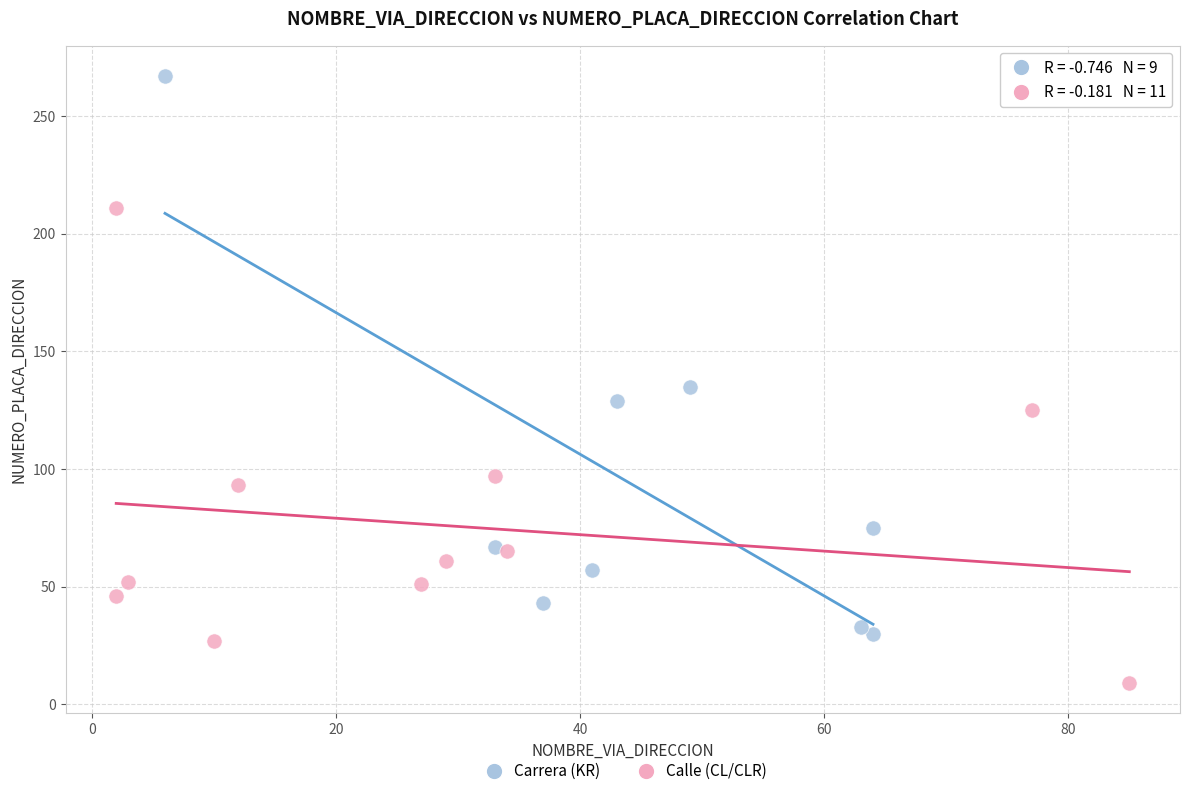

What are all the series names shown in the legend?

Carrera (KR), Calle (CL/CLR)